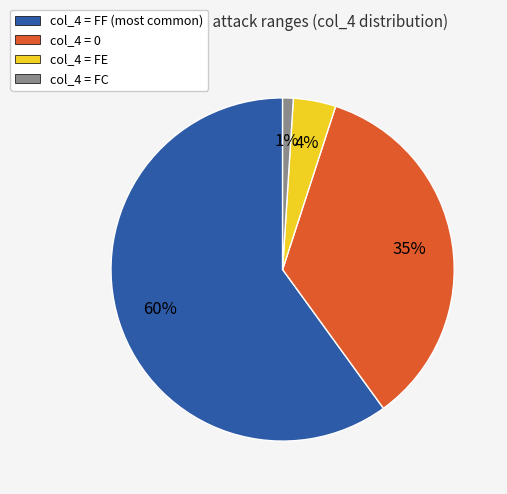

To the nearest percent, what is the difference between the largest and smallest slice percentages?

59%